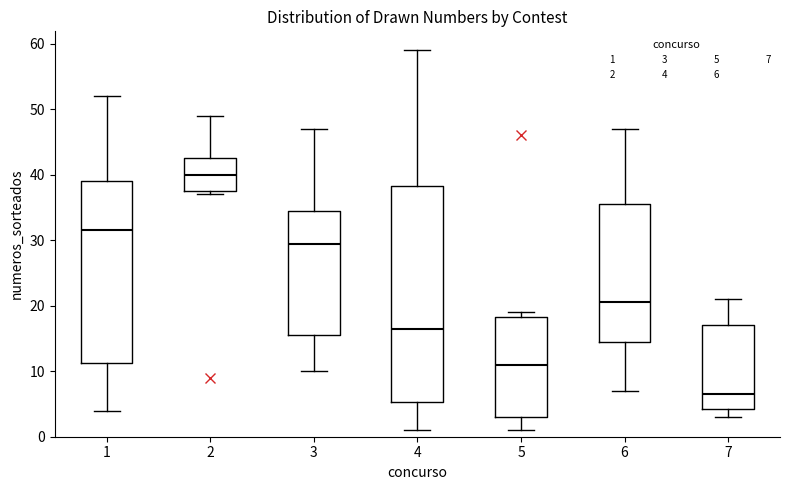

Reading left to right, transcribe this box plot: for each box, give where its median line is, the range the box spans, and where its two whiskers end, as read against the y-axis. The values are not printed on the chart, so give them approximately, as read against the axis.

1: median 32, box 11 to 39, whiskers 4 to 52
2: median 40, box 38 to 43, whiskers 37 to 49
3: median 30, box 16 to 35, whiskers 10 to 47
4: median 17, box 5 to 38, whiskers 1 to 59
5: median 11, box 3 to 18, whiskers 1 to 19
6: median 21, box 15 to 36, whiskers 7 to 47
7: median 7, box 4 to 17, whiskers 3 to 21